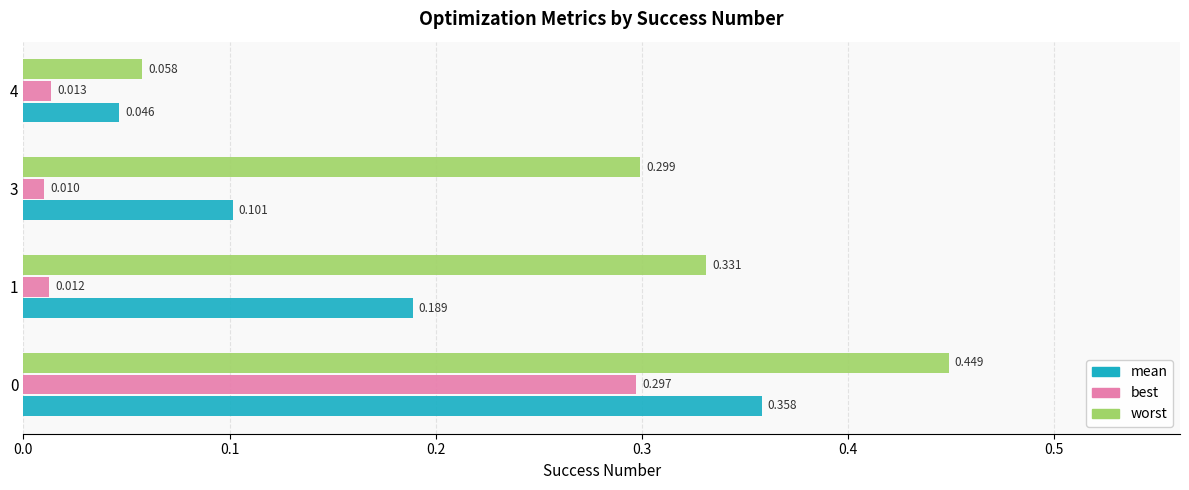

At which label is mean closest to 0?

4